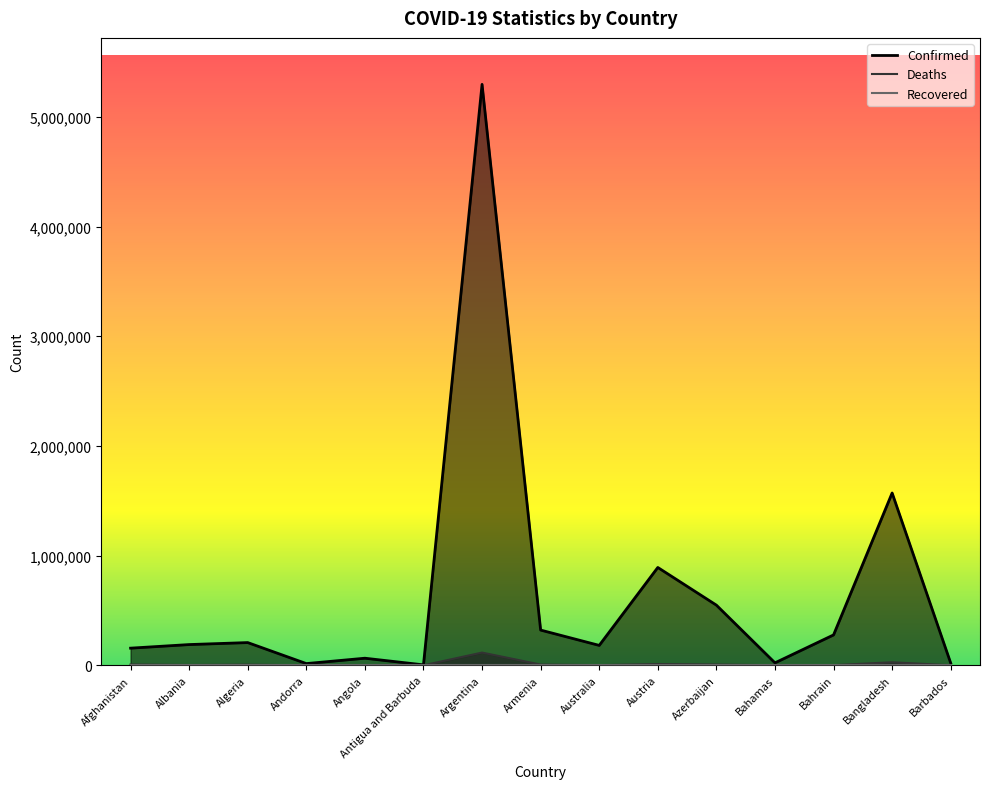

At how many categories does at least one series exceed 837090?

3